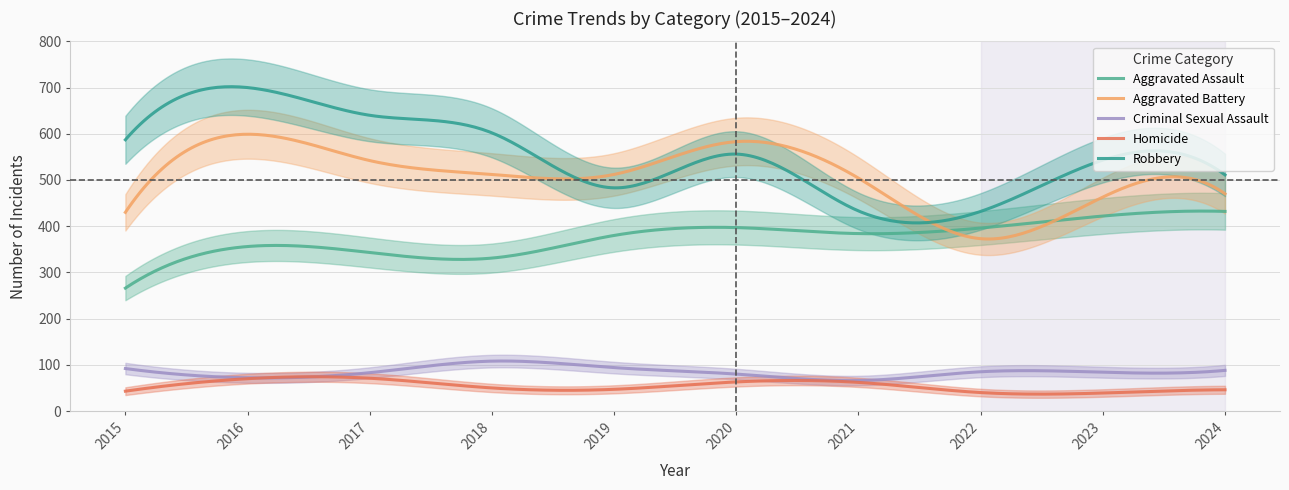

What is the highest value of the Homicide series?

74.3